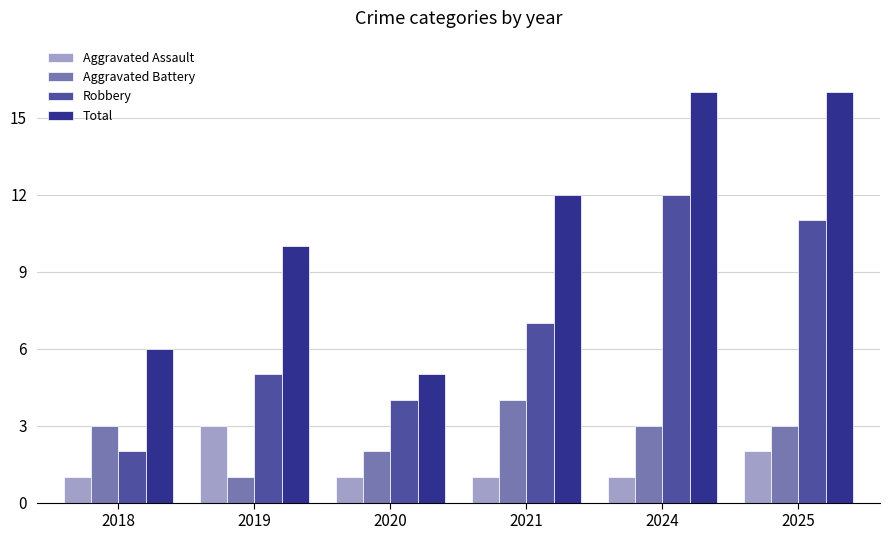

List the series in order of their peak value, lowest first.

Aggravated Assault, Aggravated Battery, Robbery, Total